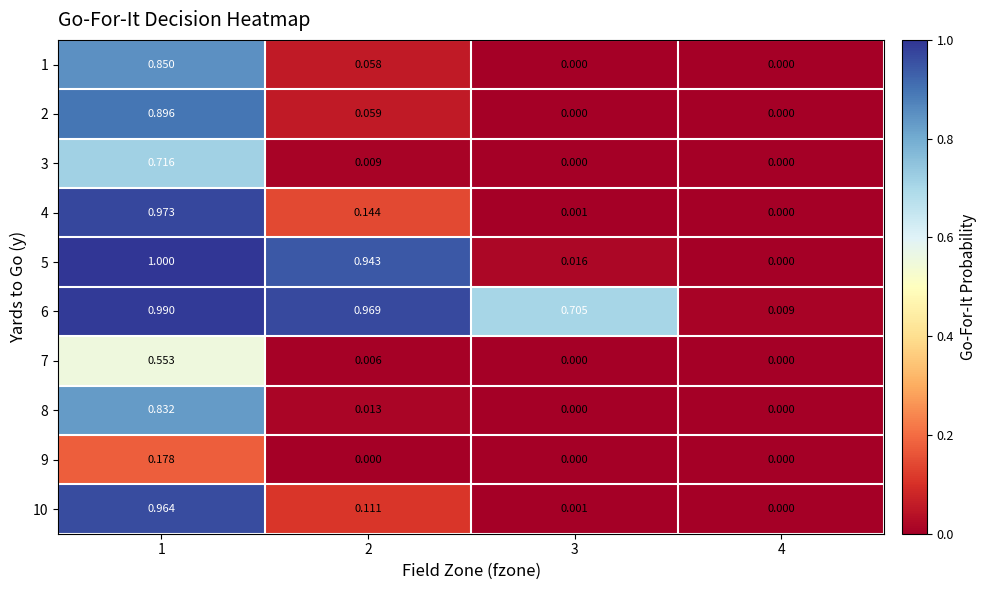

Count the number of data series in this chart.

10